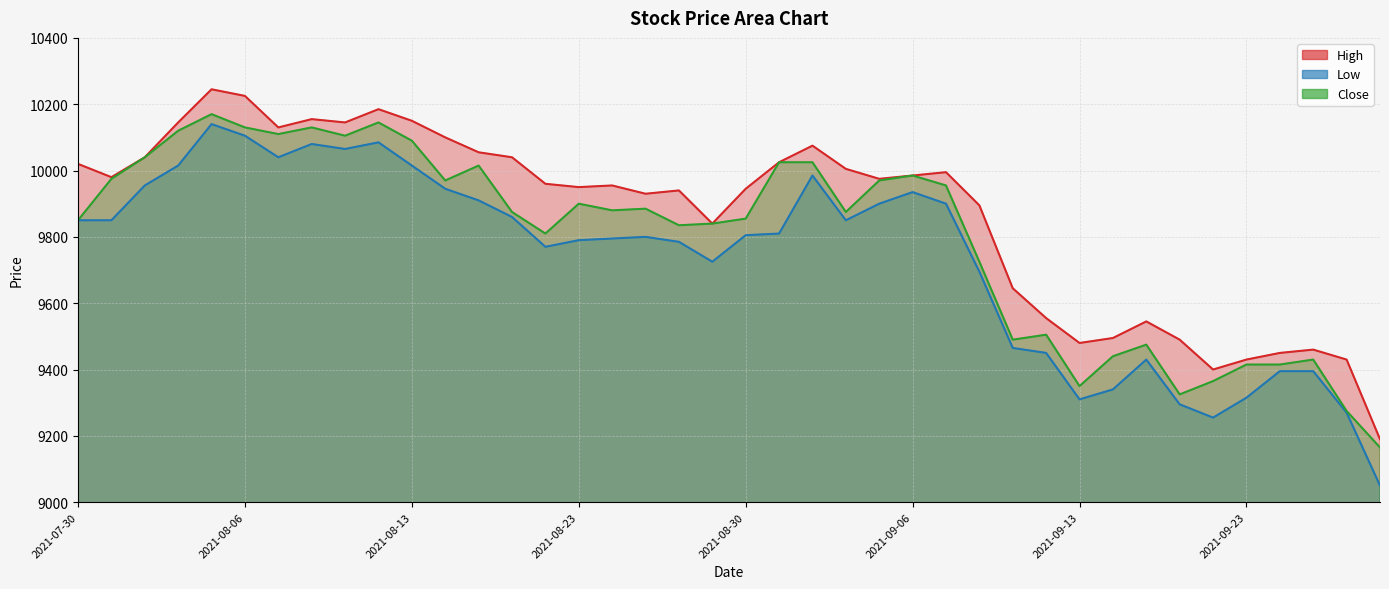

How many data points in Close are above 9880?

19